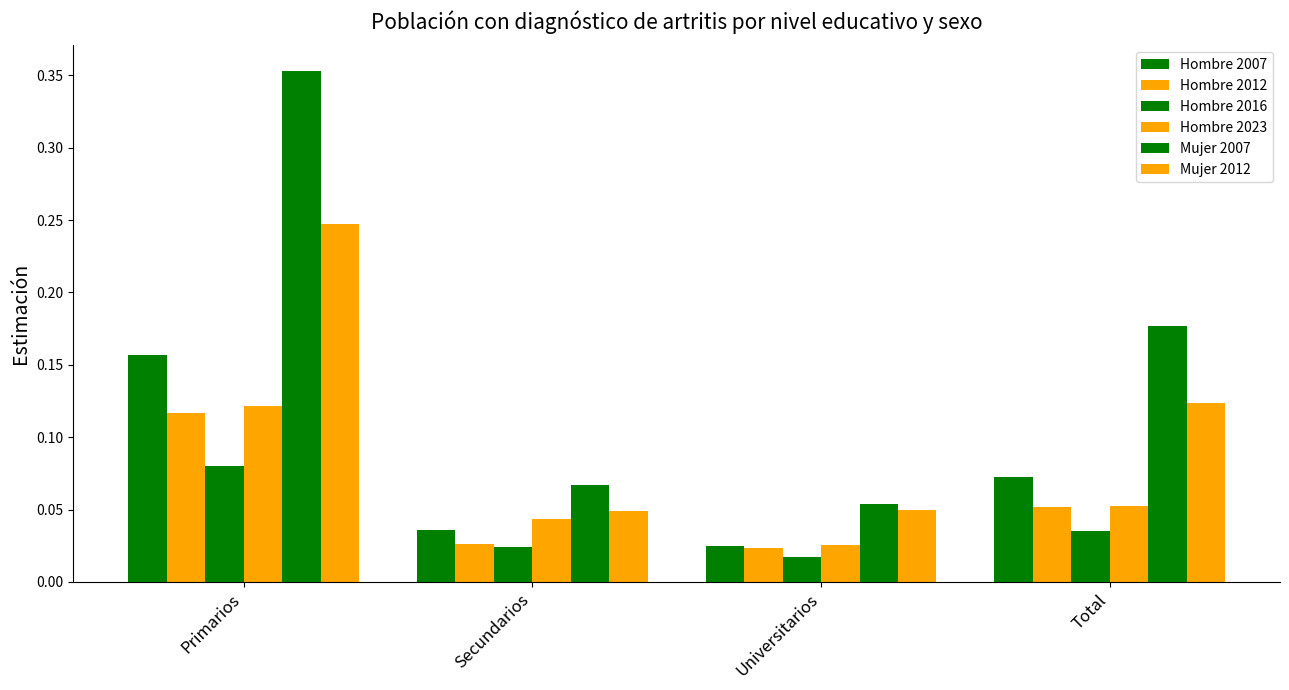

Rank the categories by Hombre 2023 value from lowest to highest.

Universitarios, Secundarios, Total, Primarios